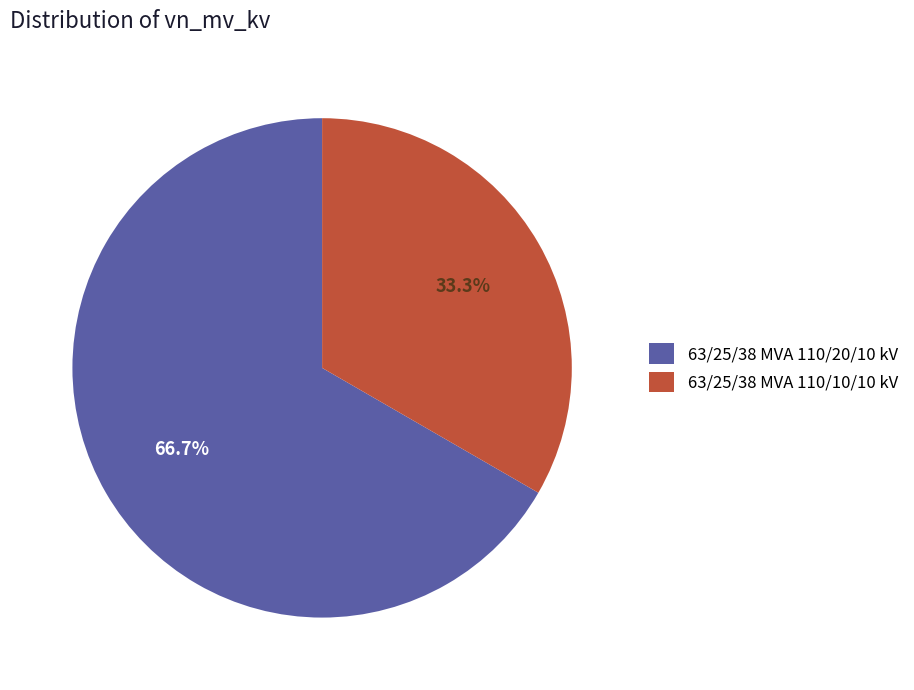

Combined, what portion of the pie is 63/25/38 MVA 110/10/10 kV and 63/25/38 MVA 110/20/10 kV?

100.0%